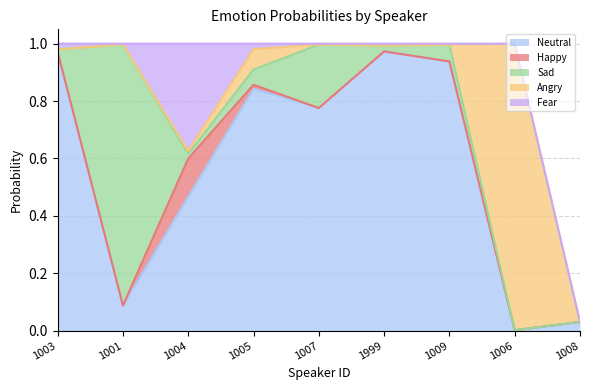

Reading left to right, transcribe all the data shown in this chart.

Neutral: 1.0	0.1	0.5	0.8	0.8	1.0	0.9	0.0	0.0
Happy: 0.0	0.0	0.1	0.0	0.0	0.0	0.0	0.0	0.0
Sad: 0.0	0.9	0.0	0.1	0.2	0.0	0.1	0.0	0.0
Angry: 0.0	0.0	0.0	0.1	0.0	0.0	0.0	1.0	0.0
Fear: 0.0	0.0	0.4	0.0	0.0	0.0	0.0	0.0	0.0